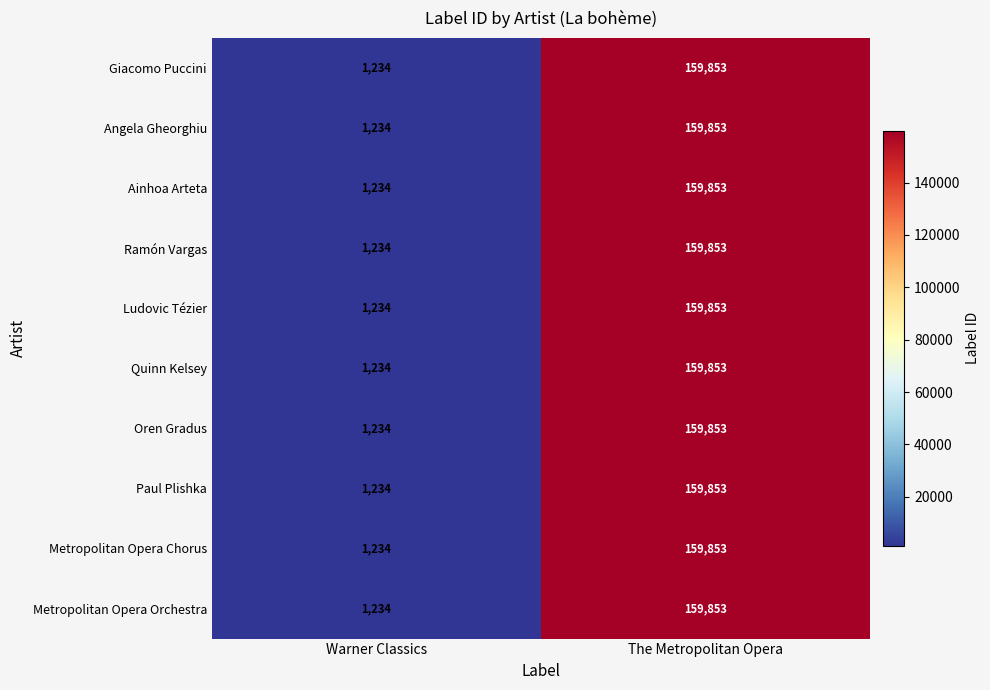

The value of Ramón Vargas at The Metropolitan Opera is 95520. True or false?

False